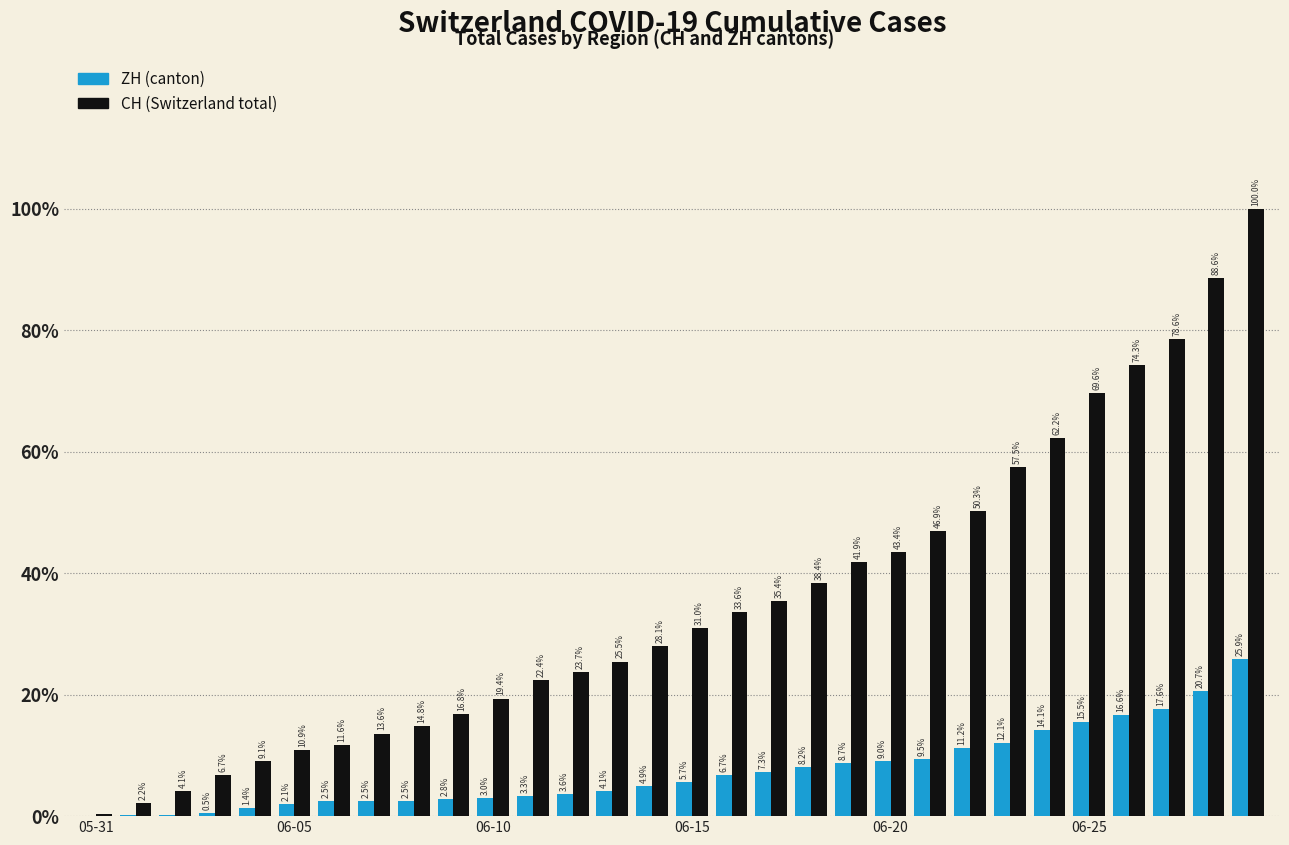

Does the chart contain stacked bars?

No